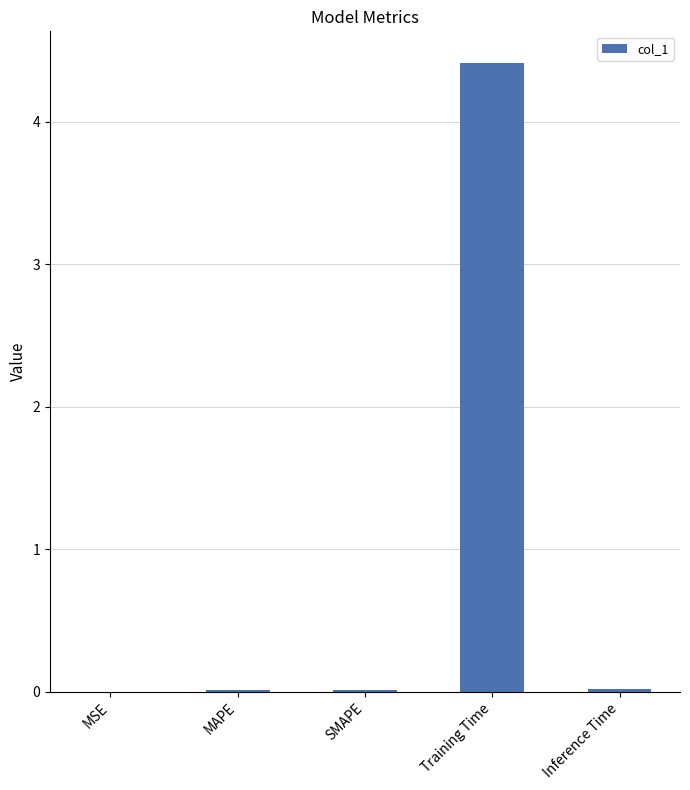

What is the greatest value displayed?

4.4